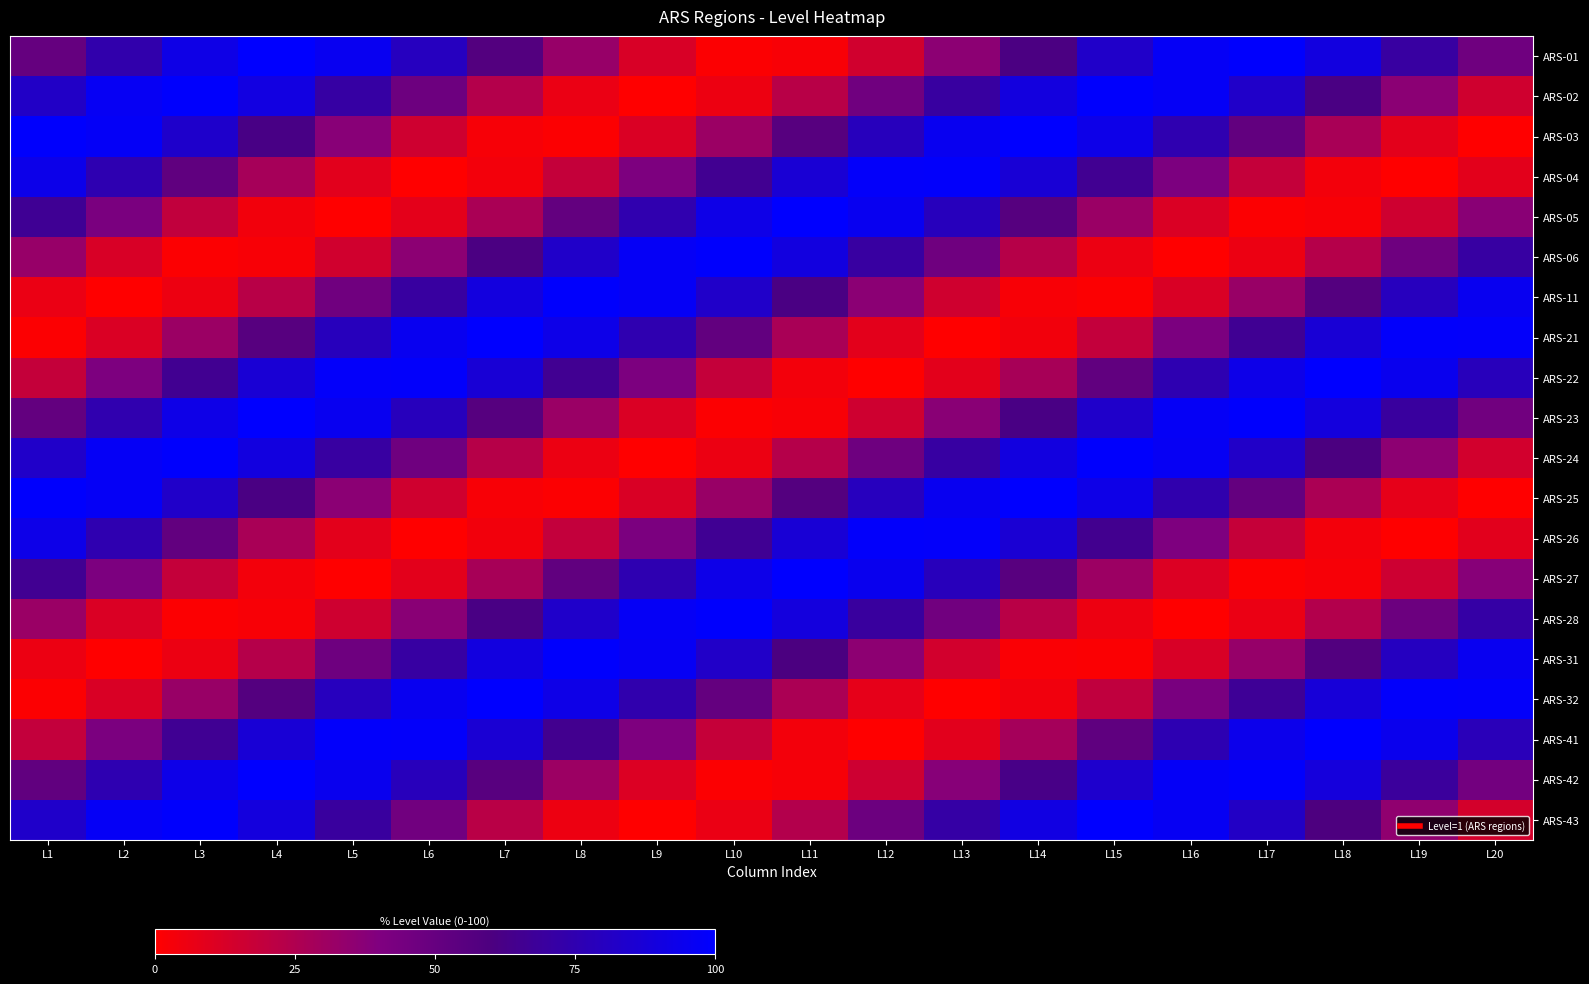

Reading left to right, what are all the values shown in this chart?

ARS-01: L1=50.0	L2=74.0	L3=92.1	L4=99.9	L5=95.5	L6=79.9	L7=57.1	L8=32.5	L9=12.2	L10=1.1	L11=2.1	L12=14.7	L13=36.0	L14=60.8	L15=82.8	L16=96.9	L17=99.5	L18=89.9	L19=70.6	L20=46.2
ARS-02: L1=82.2	L2=96.6	L3=99.6	L4=90.4	L5=71.4	L6=47.1	L7=23.5	L8=6.4	L9=0.0	L10=5.8	L11=22.5	L12=45.8	L13=70.2	L14=89.7	L15=99.4	L16=97.0	L17=83.1	L18=61.1	L19=36.4	L20=15.0
ARS-03: L1=99.3	L2=97.3	L3=83.8	L4=62.0	L5=37.2	L6=15.6	L7=2.4	L8=0.9	L9=11.4	L10=31.3	L11=55.8	L12=78.9	L13=94.9	L14=99.9	L15=92.7	L16=75.1	L17=51.2	L18=27.1	L19=8.6	L20=0.2
ARS-04: L1=93.2	L2=75.8	L3=52.1	L4=27.9	L5=9.1	L6=0.3	L7=3.7	L8=18.4	L9=40.9	L10=65.6	L11=86.4	L12=98.4	L13=98.5	L14=86.7	L15=66.0	L16=41.3	L17=18.7	L18=3.9	L19=0.3	L20=8.9
ARS-05: L1=66.7	L2=42.1	L3=19.4	L4=4.2	L5=0.2	L6=8.4	L7=26.8	L8=50.8	L9=74.7	L10=92.5	L11=99.9	L12=95.1	L13=79.2	L14=56.2	L15=31.7	L16=11.6	L17=1.0	L18=2.3	L19=15.3	L20=36.8
ARS-06: L1=32.5	L2=12.2	L3=1.1	L4=2.1	L5=14.7	L6=36.0	L7=60.8	L8=82.8	L9=96.9	L10=99.5	L11=89.9	L12=70.6	L13=46.2	L14=22.8	L15=6.0	L16=0.0	L17=6.2	L18=23.2	L19=46.7	L20=71.0
ARS-11: L1=6.4	L2=0.0	L3=5.8	L4=22.5	L5=45.8	L6=70.2	L7=89.7	L8=99.4	L9=97.0	L10=83.1	L11=61.1	L12=36.4	L13=15.0	L14=2.2	L15=1.0	L16=11.9	L17=32.1	L18=56.7	L19=79.6	L20=95.3
ARS-21: L1=0.9	L2=11.4	L3=31.3	L4=55.8	L5=78.9	L6=94.9	L7=99.9	L8=92.7	L9=75.1	L10=51.2	L11=27.1	L12=8.6	L13=0.2	L14=4.0	L15=19.1	L16=41.7	L17=66.4	L18=87.0	L19=98.6	L20=98.3
ARS-22: L1=18.4	L2=40.9	L3=65.6	L4=86.4	L5=98.4	L6=98.5	L7=86.7	L8=66.0	L9=41.3	L10=18.7	L11=3.9	L12=0.3	L13=8.9	L14=27.5	L15=51.7	L16=75.4	L17=93.0	L18=100.0	L19=94.7	L20=78.6
ARS-23: L1=50.8	L2=74.7	L3=92.5	L4=99.9	L5=95.1	L6=79.2	L7=56.2	L8=31.7	L9=11.6	L10=1.0	L11=2.3	L12=15.3	L13=36.8	L14=61.6	L15=83.5	L16=97.2	L17=99.3	L18=89.4	L19=69.8	L20=45.4
ARS-24: L1=82.8	L2=96.9	L3=99.5	L4=89.9	L5=70.6	L6=46.2	L7=22.8	L8=6.0	L9=0.0	L10=6.2	L11=23.2	L12=46.7	L13=71.0	L14=90.2	L15=99.5	L16=96.7	L17=82.5	L18=60.3	L19=35.6	L20=14.4
ARS-25: L1=99.4	L2=97.0	L3=83.1	L4=61.1	L5=36.4	L6=15.0	L7=2.2	L8=1.0	L9=11.9	L10=32.1	L11=56.7	L12=79.6	L13=95.3	L14=99.9	L15=92.3	L16=74.3	L17=50.4	L18=26.4	L19=8.1	L20=0.2
ARS-26: L1=92.7	L2=75.1	L3=51.2	L4=27.1	L5=8.6	L6=0.2	L7=4.0	L8=19.1	L9=41.7	L10=66.4	L11=87.0	L12=98.6	L13=98.3	L14=86.1	L15=65.2	L16=40.5	L17=18.1	L18=3.5	L19=0.4	L20=9.3
ARS-27: L1=66.0	L2=41.3	L3=18.7	L4=3.9	L5=0.3	L6=8.9	L7=27.5	L8=51.7	L9=75.4	L10=93.0	L11=100.0	L12=94.7	L13=78.6	L14=55.4	L15=30.9	L16=11.1	L17=0.8	L18=2.6	L19=15.9	L20=37.7
ARS-28: L1=31.7	L2=11.6	L3=1.0	L4=2.3	L5=15.3	L6=36.8	L7=61.6	L8=83.5	L9=97.2	L10=99.3	L11=89.4	L12=69.8	L13=45.4	L14=22.1	L15=5.6	L16=0.0	L17=6.6	L18=23.9	L19=47.5	L20=71.8
ARS-31: L1=6.0	L2=0.0	L3=6.2	L4=23.2	L5=46.7	L6=71.0	L7=90.2	L8=99.5	L9=96.7	L10=82.5	L11=60.3	L12=35.6	L13=14.4	L14=1.9	L15=1.2	L16=12.5	L17=32.9	L18=57.5	L19=80.3	L20=95.6
ARS-32: L1=1.0	L2=11.9	L3=32.1	L4=56.7	L5=79.6	L6=95.3	L7=99.9	L8=92.3	L9=74.3	L10=50.4	L11=26.4	L12=8.1	L13=0.2	L14=4.4	L15=19.8	L16=42.6	L17=67.2	L18=87.6	L19=98.8	L20=98.1
ARS-41: L1=19.1	L2=41.7	L3=66.4	L4=87.0	L5=98.6	L6=98.3	L7=86.1	L8=65.2	L9=40.5	L10=18.1	L11=3.5	L12=0.4	L13=9.3	L14=28.3	L15=52.5	L16=76.2	L17=93.4	L18=100.0	L19=94.4	L20=77.9
ARS-42: L1=51.7	L2=75.4	L3=93.0	L4=100.0	L5=94.7	L6=78.6	L7=55.4	L8=30.9	L9=11.1	L10=0.8	L11=2.6	L12=15.9	L13=37.7	L14=62.4	L15=84.1	L16=97.5	L17=99.2	L18=88.9	L19=69.1	L20=44.6
ARS-43: L1=83.5	L2=97.2	L3=99.3	L4=89.4	L5=69.8	L6=45.4	L7=22.1	L8=5.6	L9=0.0	L10=6.6	L11=23.9	L12=47.5	L13=71.8	L14=90.7	L15=99.6	L16=96.4	L17=81.9	L18=59.5	L19=34.8	L20=13.8